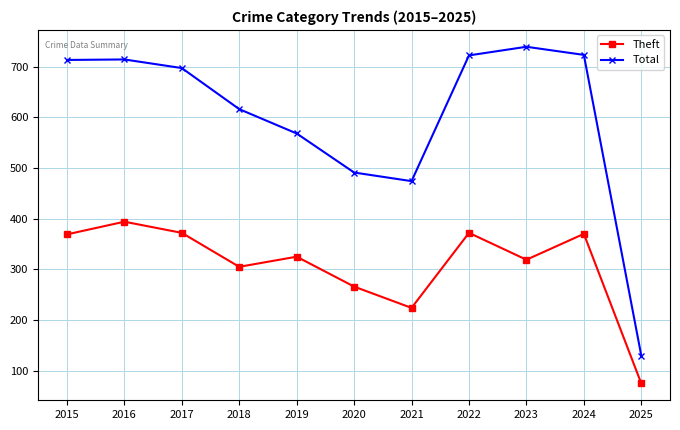

Which category has the lowest value in the Total series?

2025